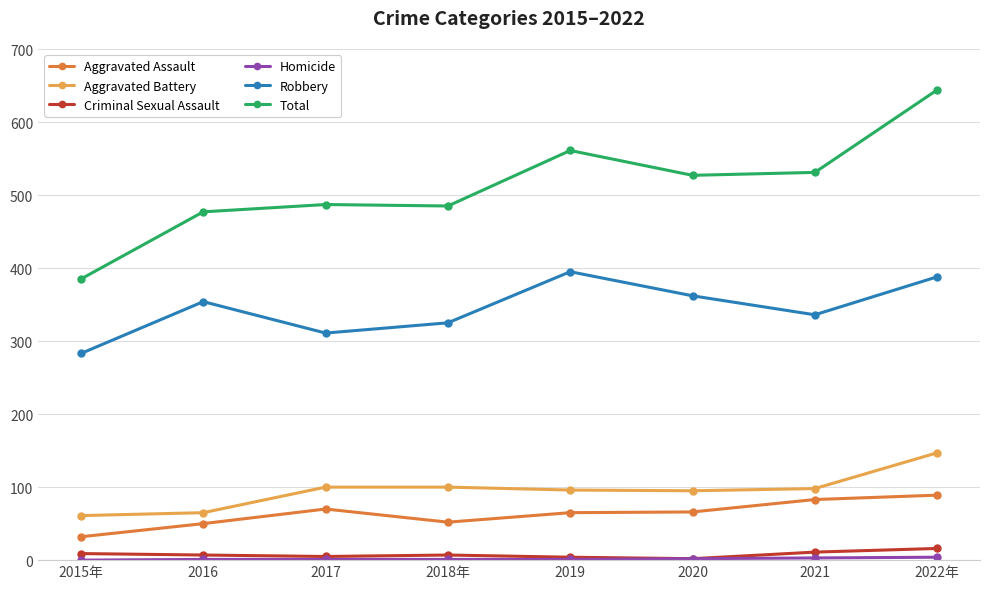

Which series has the largest total across all categories?

Total